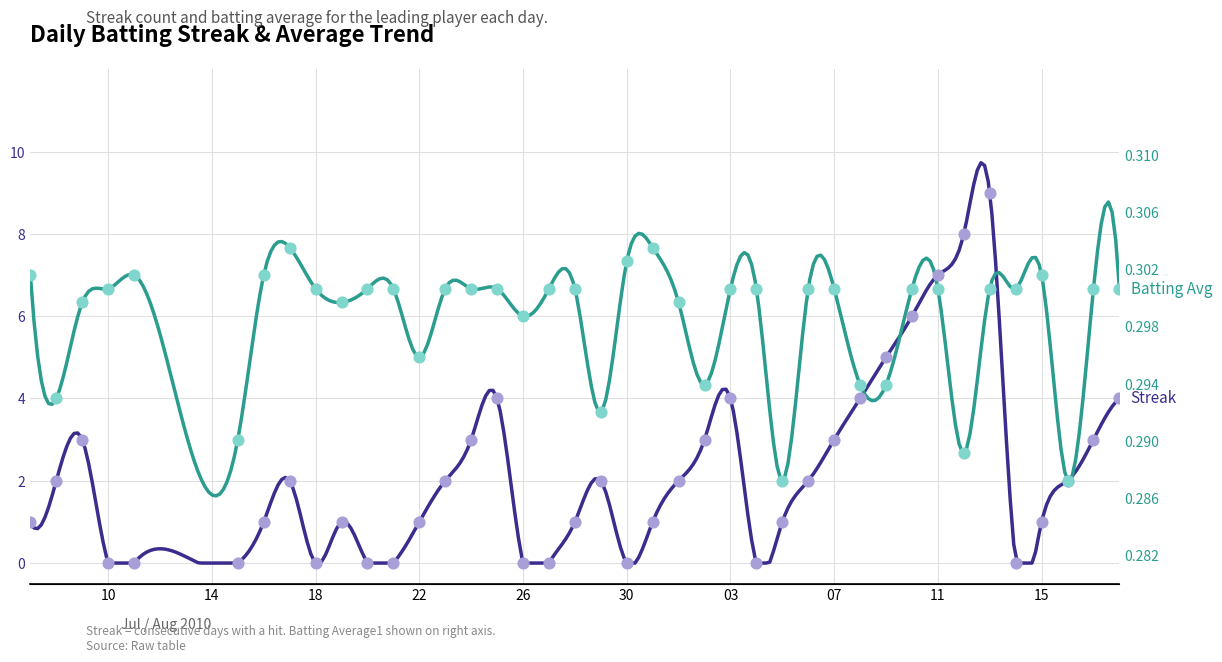

Which series contains the lowest Y value?

Streak